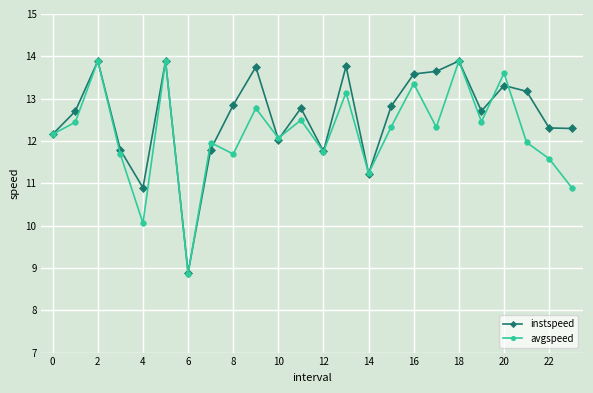

How many data points in instspeed are above 12?

18